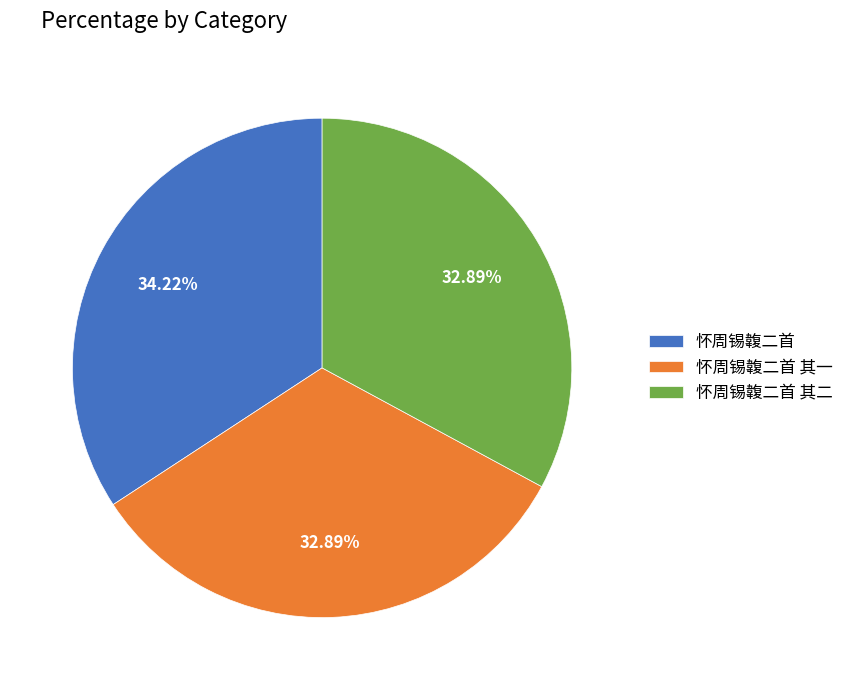

Combined, what portion of the pie is 怀周锡䪖二首 其一 and 怀周锡䪖二首 其二?

65.8%